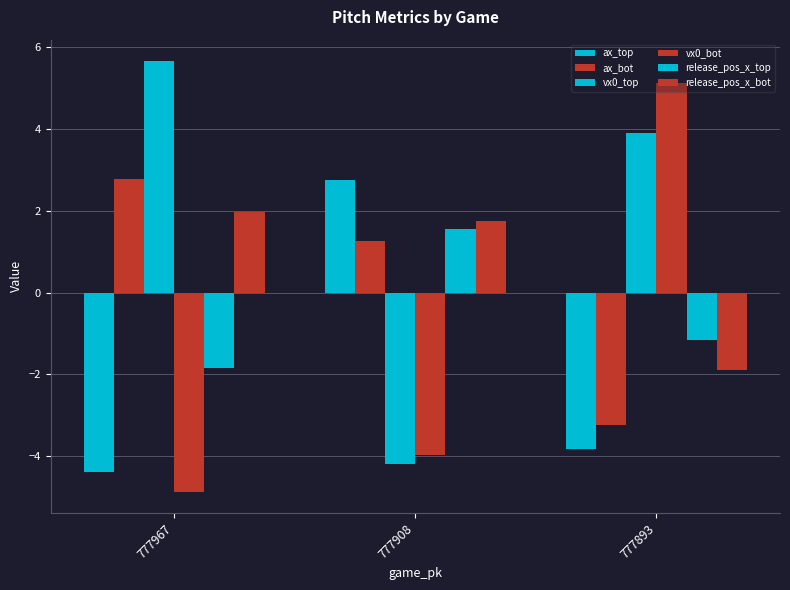

At 777893, list the series in order from largest to smallest.

vx0_bot, vx0_top, release_pos_x_top, release_pos_x_bot, ax_bot, ax_top